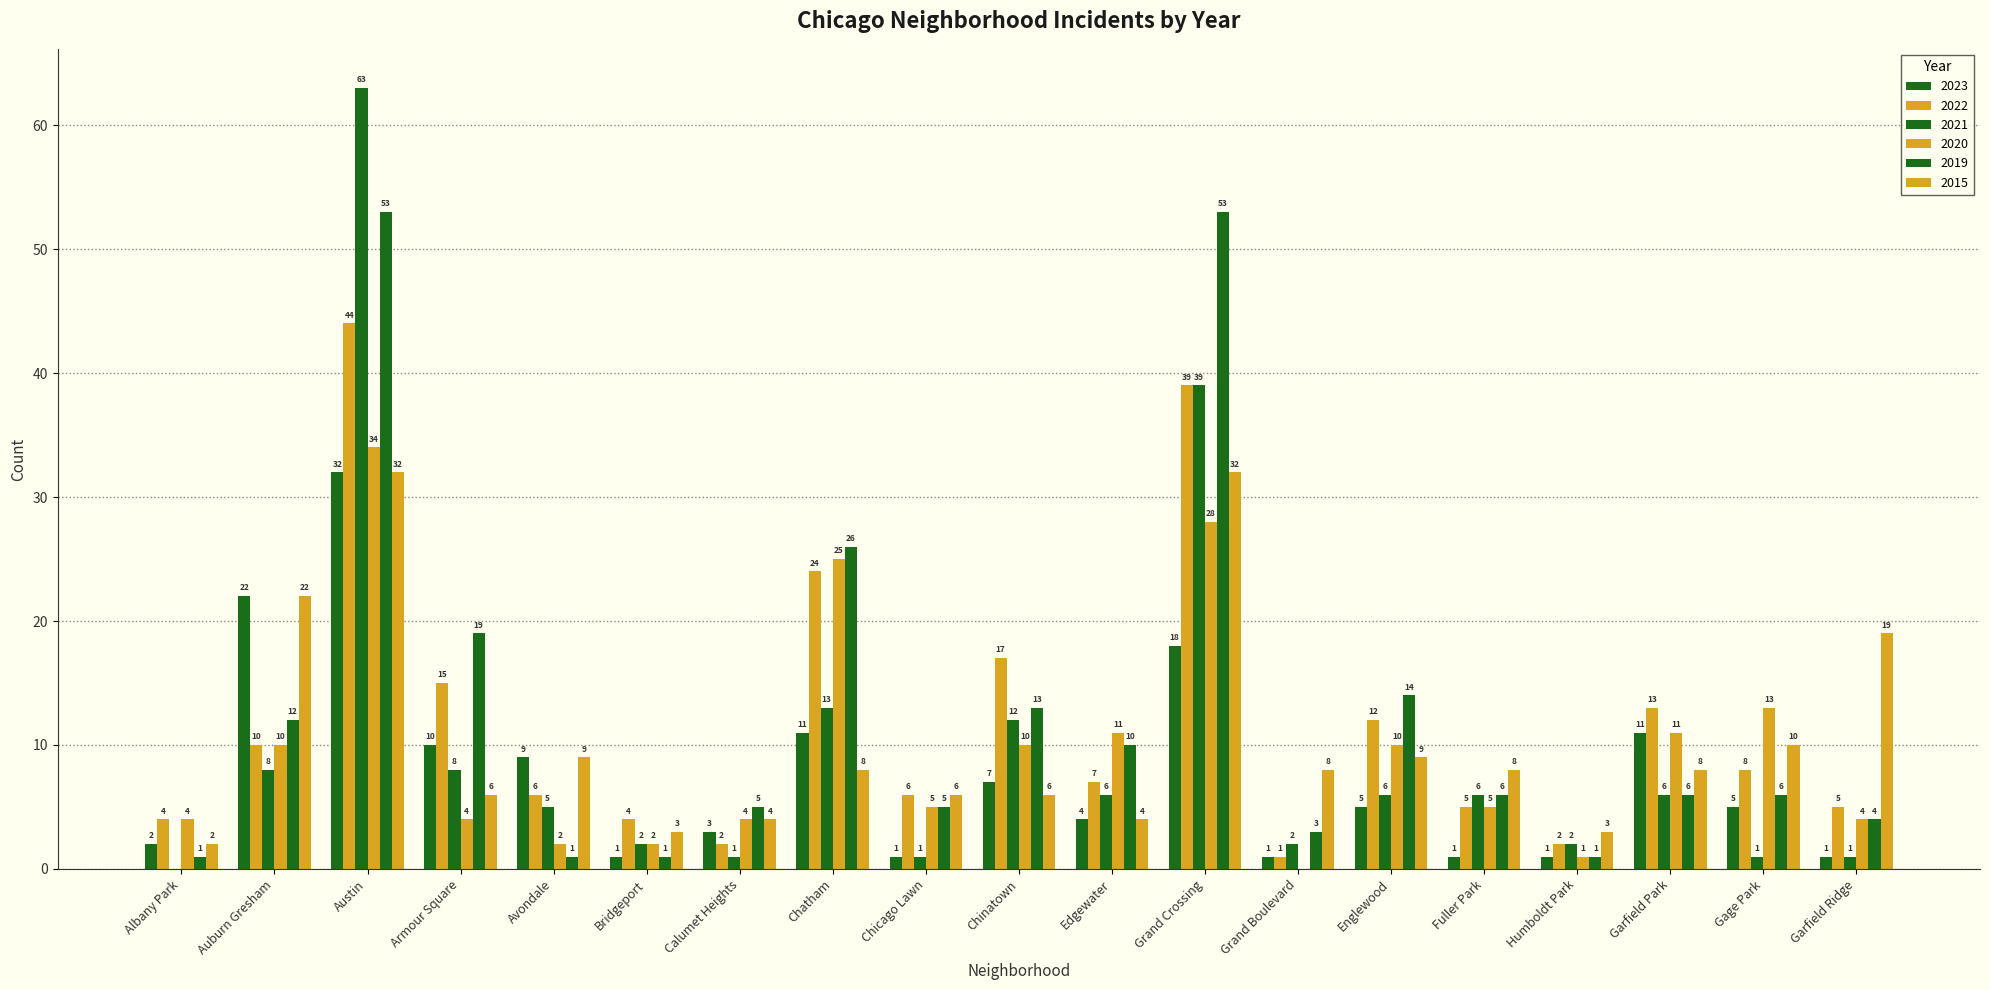

Reading right to left, what are all the values shown in this chart?

2023: Garfield Ridge=1	Gage Park=5	Garfield Park=11	Humboldt Park=1	Fuller Park=1	Englewood=5	Grand Boulevard=1	Grand Crossing=18	Edgewater=4	Chinatown=7	Chicago Lawn=1	Chatham=11	Calumet Heights=3	Bridgeport=1	Avondale=9	Armour Square=10	Austin=32	Auburn Gresham=22	Albany Park=2
2022: Garfield Ridge=5	Gage Park=8	Garfield Park=13	Humboldt Park=2	Fuller Park=5	Englewood=12	Grand Boulevard=1	Grand Crossing=39	Edgewater=7	Chinatown=17	Chicago Lawn=6	Chatham=24	Calumet Heights=2	Bridgeport=4	Avondale=6	Armour Square=15	Austin=44	Auburn Gresham=10	Albany Park=4
2021: Garfield Ridge=1	Gage Park=1	Garfield Park=6	Humboldt Park=2	Fuller Park=6	Englewood=6	Grand Boulevard=2	Grand Crossing=39	Edgewater=6	Chinatown=12	Chicago Lawn=1	Chatham=13	Calumet Heights=1	Bridgeport=2	Avondale=5	Armour Square=8	Austin=63	Auburn Gresham=8	Albany Park=0
2020: Garfield Ridge=4	Gage Park=13	Garfield Park=11	Humboldt Park=1	Fuller Park=5	Englewood=10	Grand Boulevard=0	Grand Crossing=28	Edgewater=11	Chinatown=10	Chicago Lawn=5	Chatham=25	Calumet Heights=4	Bridgeport=2	Avondale=2	Armour Square=4	Austin=34	Auburn Gresham=10	Albany Park=4
2019: Garfield Ridge=4	Gage Park=6	Garfield Park=6	Humboldt Park=1	Fuller Park=6	Englewood=14	Grand Boulevard=3	Grand Crossing=53	Edgewater=10	Chinatown=13	Chicago Lawn=5	Chatham=26	Calumet Heights=5	Bridgeport=1	Avondale=1	Armour Square=19	Austin=53	Auburn Gresham=12	Albany Park=1
2015: Garfield Ridge=19	Gage Park=10	Garfield Park=8	Humboldt Park=3	Fuller Park=8	Englewood=9	Grand Boulevard=8	Grand Crossing=32	Edgewater=4	Chinatown=6	Chicago Lawn=6	Chatham=8	Calumet Heights=4	Bridgeport=3	Avondale=9	Armour Square=6	Austin=32	Auburn Gresham=22	Albany Park=2